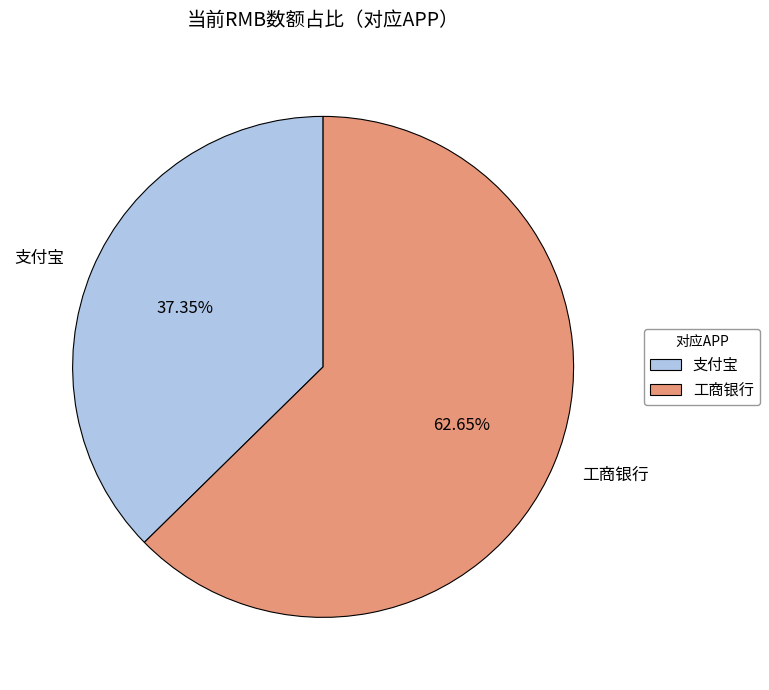

How much of the chart is everything except 支付宝?

62.6%